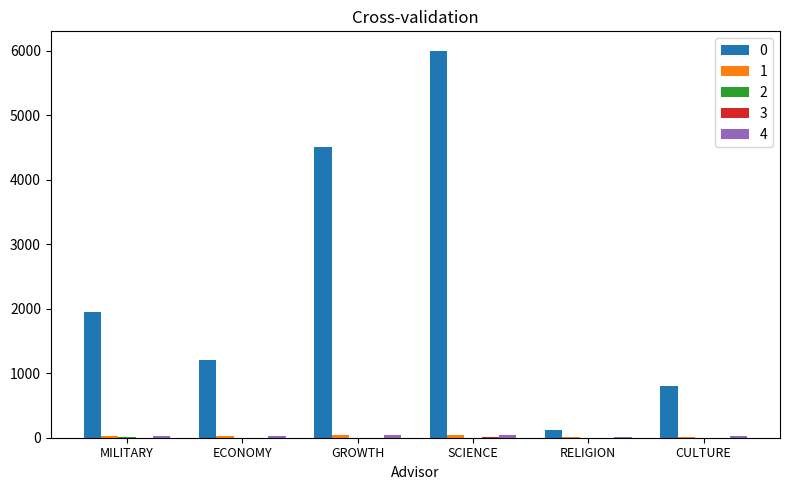

At which category is the sum across all series the highest?

SCIENCE